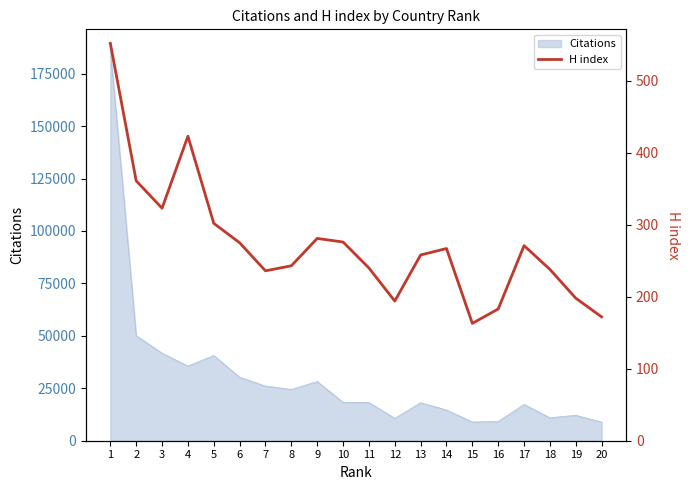

Reading left to right, extract all data points from this chart.

552	361	323	423	302	275	236	243	281	276	240	194	258	267	163	183	271	238	198	172